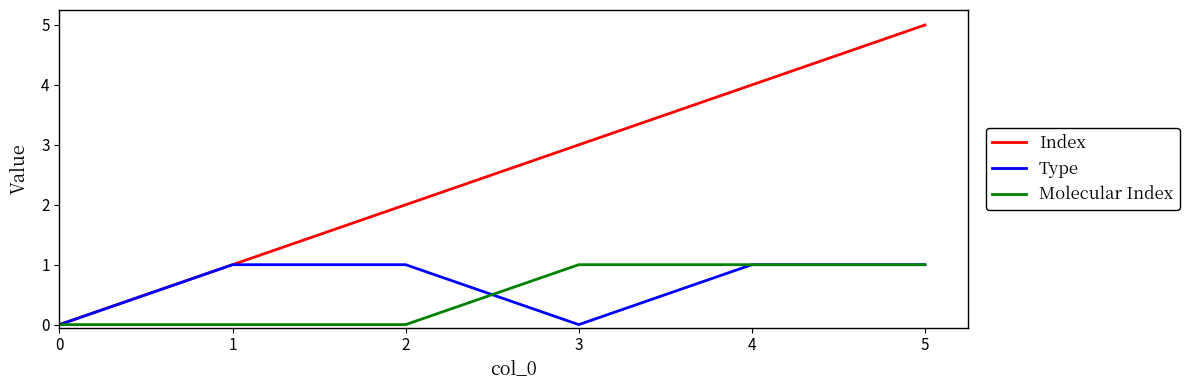

How many lines are shown in the chart?

3